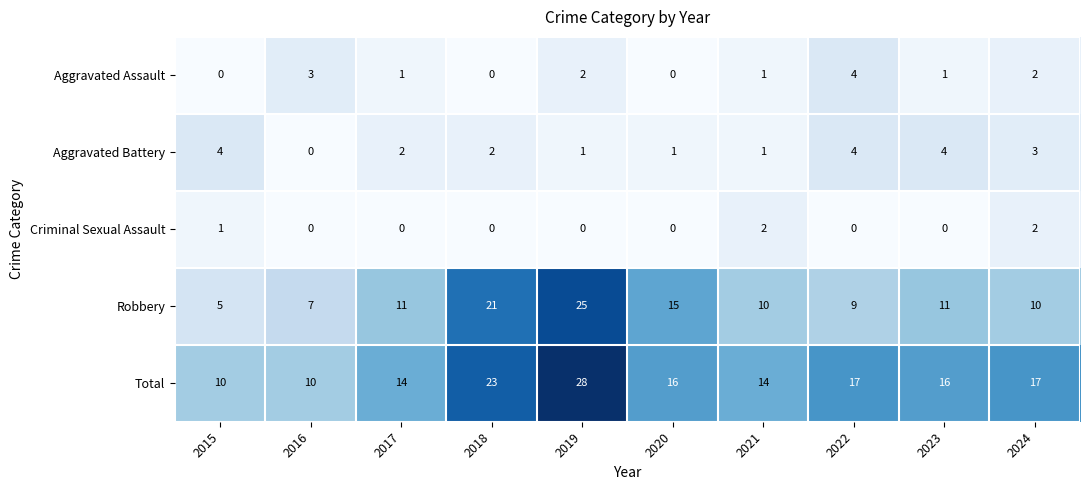

What is the greatest value displayed?

28